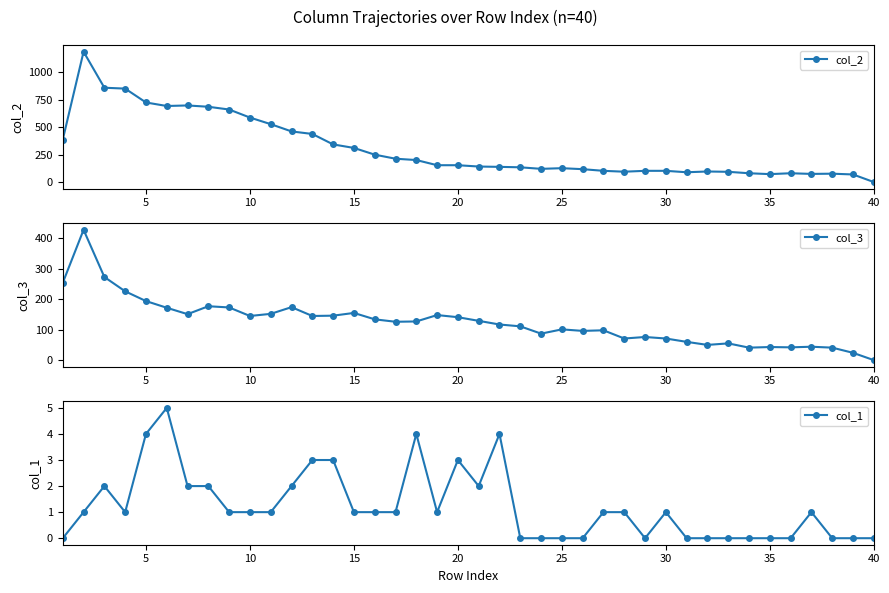

True or false: col_1 has more than 0 interior local peaks.

True